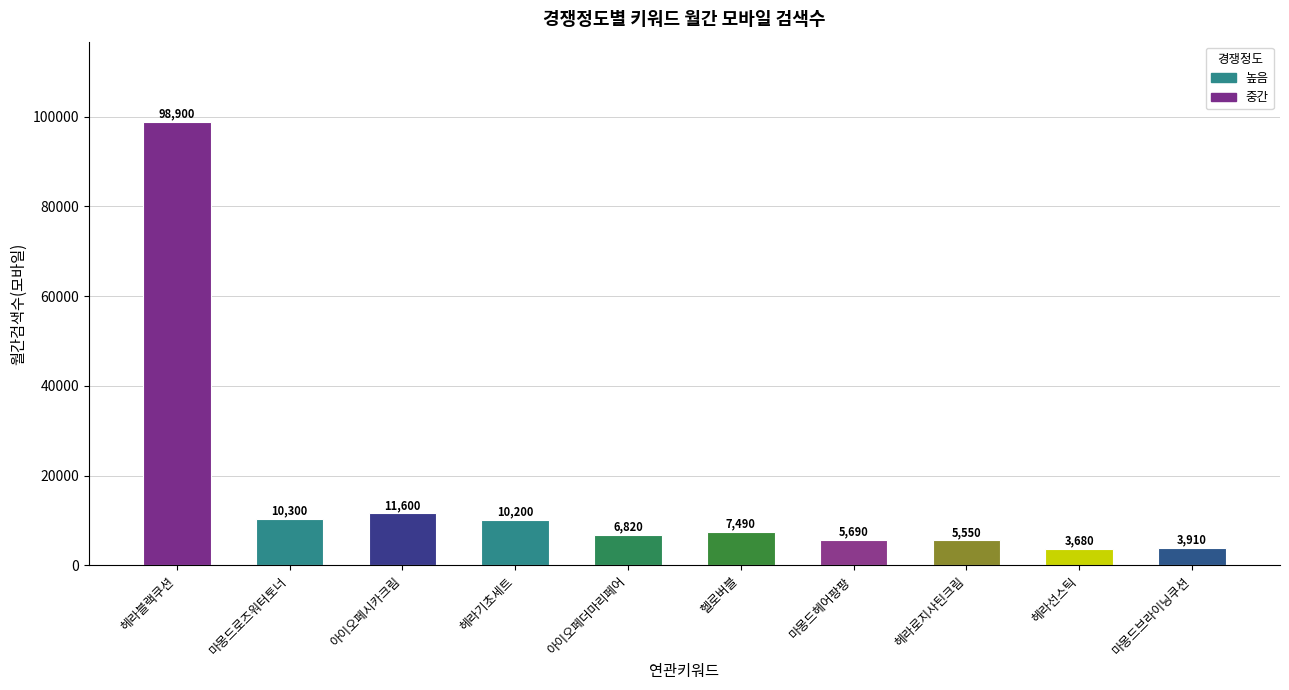

At which category does the chart reach its minimum across all series?

헤라선스틱